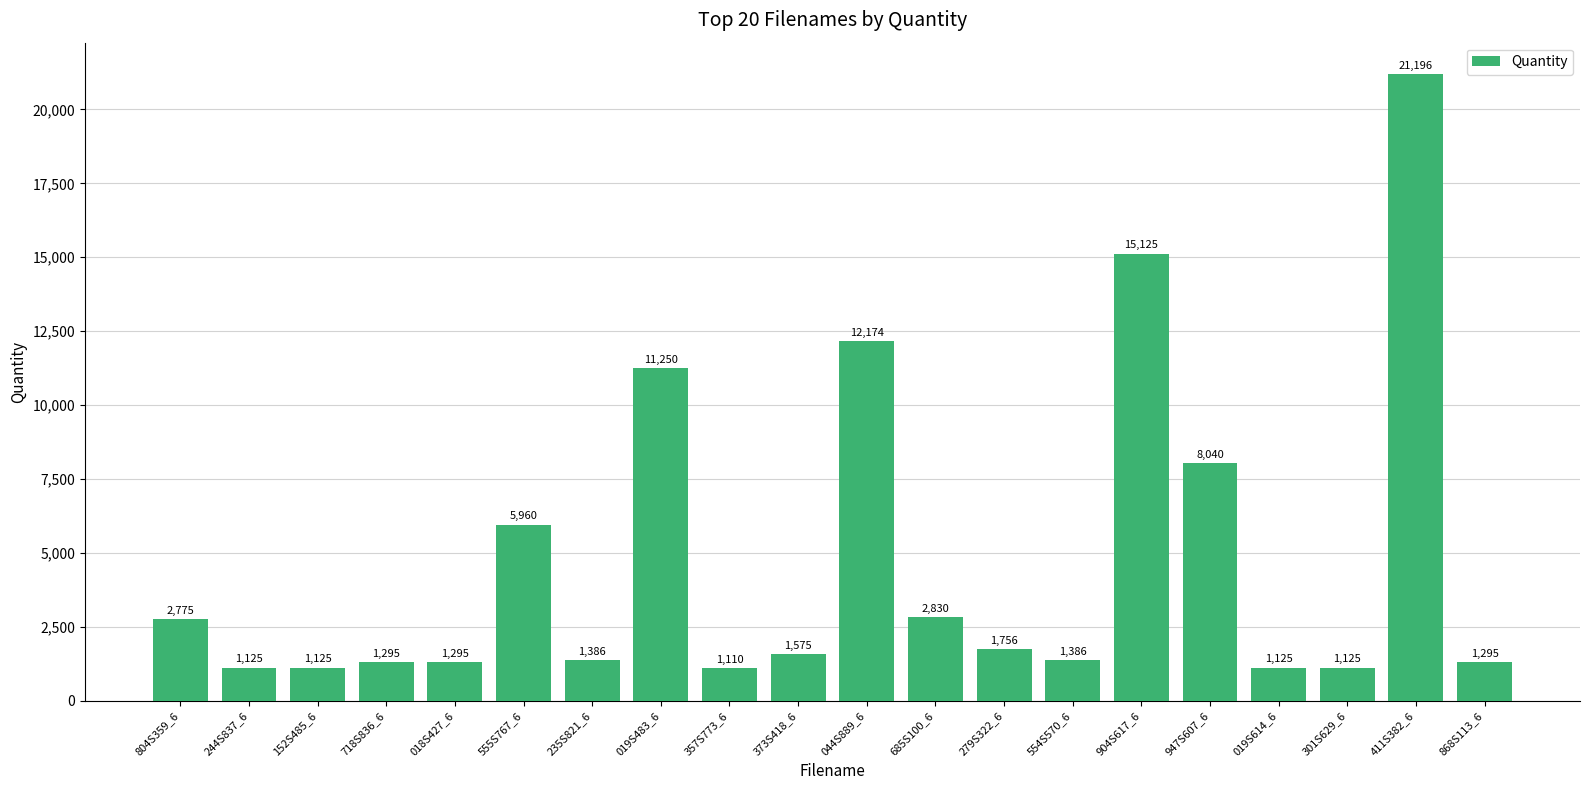

Reading left to right, list all the values displayed in this chart.

804S359_6=2775	244S837_6=1125	152S485_6=1125	718S836_6=1295	018S427_6=1295	555S767_6=5960	235S821_6=1386	019S483_6=11250	357S773_6=1110	373S418_6=1575	044S889_6=12174	685S100_6=2830	279S322_6=1756	554S570_6=1386	904S617_6=15125	947S607_6=8040	019S614_6=1125	301S629_6=1125	411S382_6=21196	868S113_6=1295